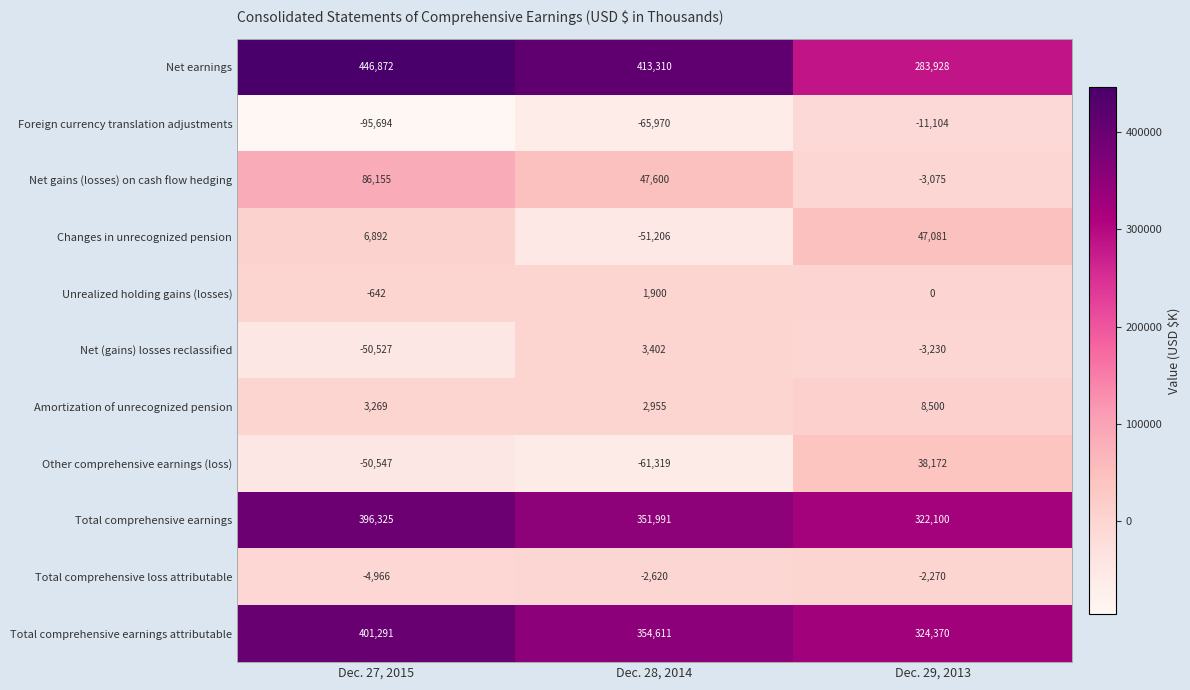

What is the total value across all series at Dec. 28, 2014?

994654